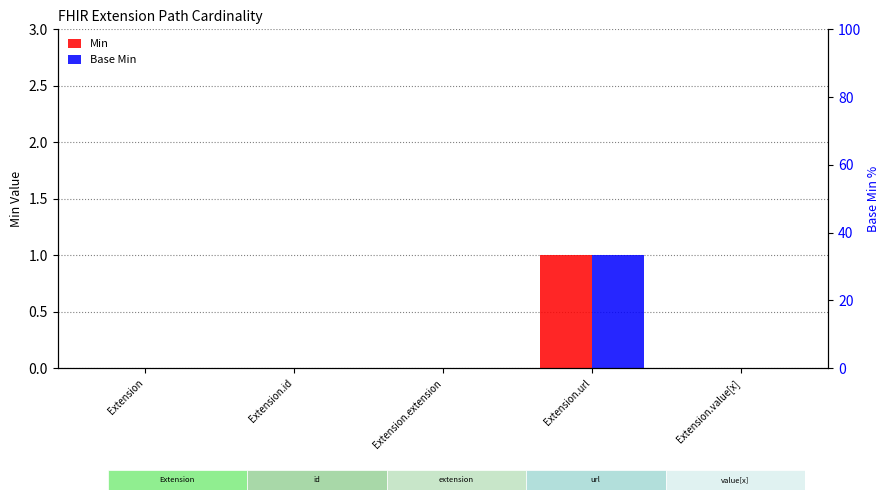

Rank the categories by Min value from lowest to highest.

Extension, Extension.id, Extension.extension, Extension.value[x], Extension.url